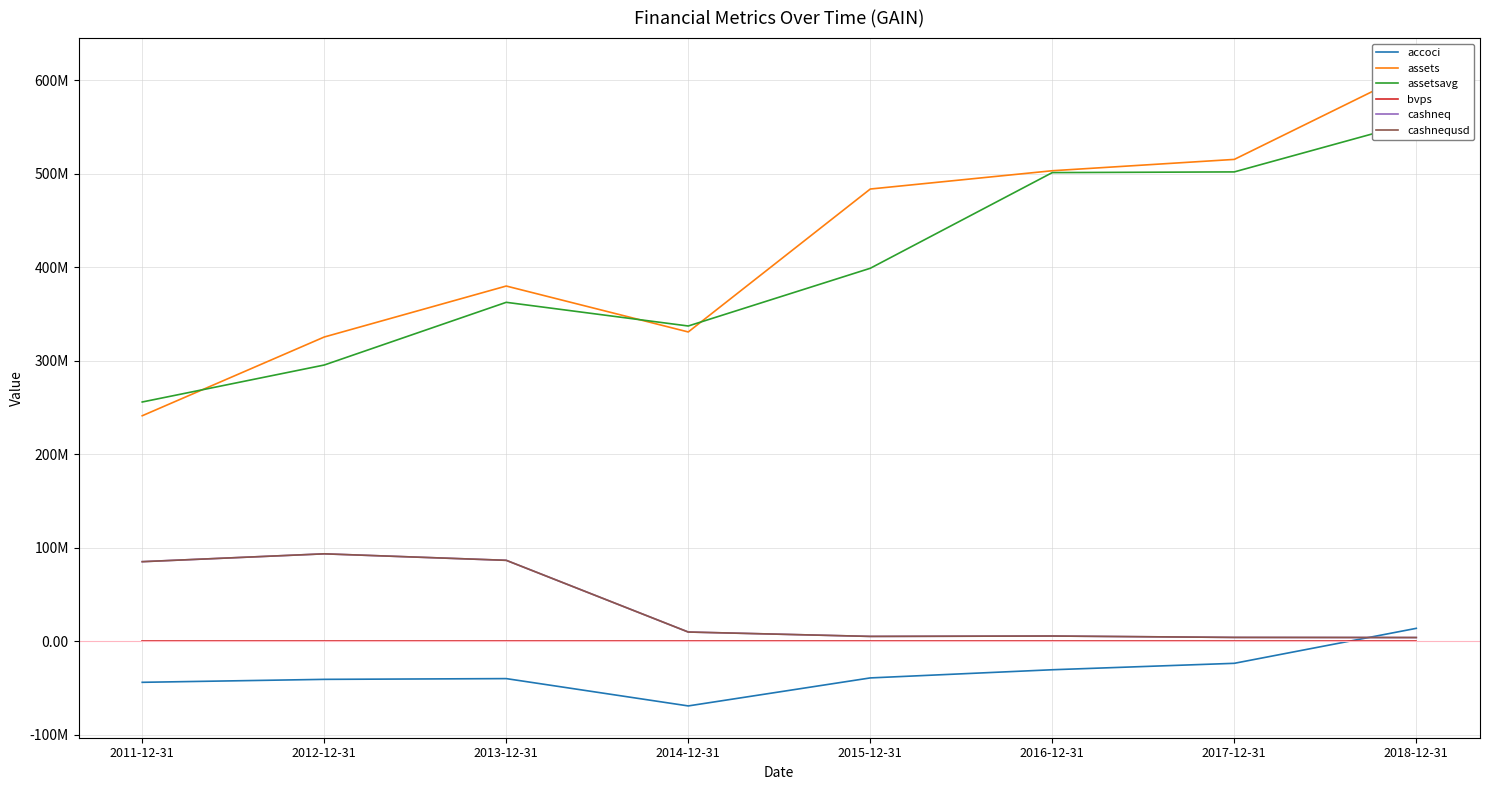

How many lines are shown in the chart?

6